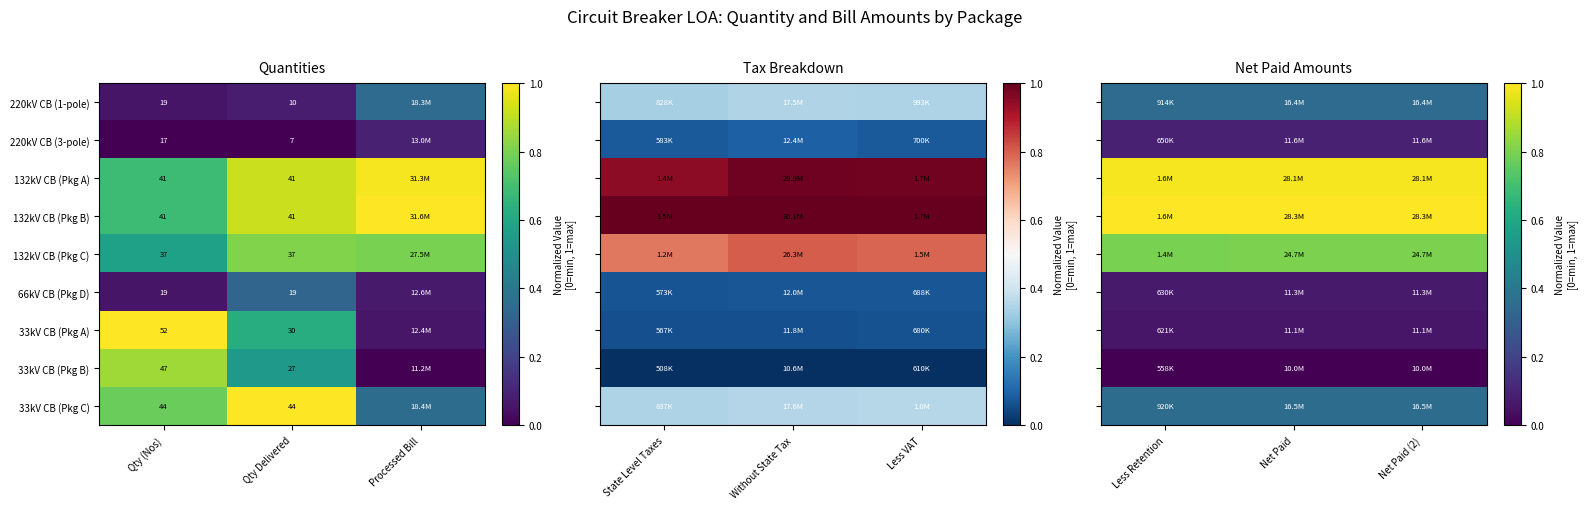

Is it true that 33kV CB (Pkg A) equals 0.0 at Net Paid (2)?

False